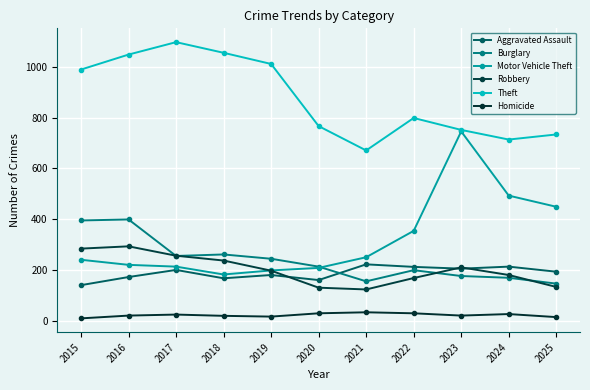

How many lines are shown in the chart?

6